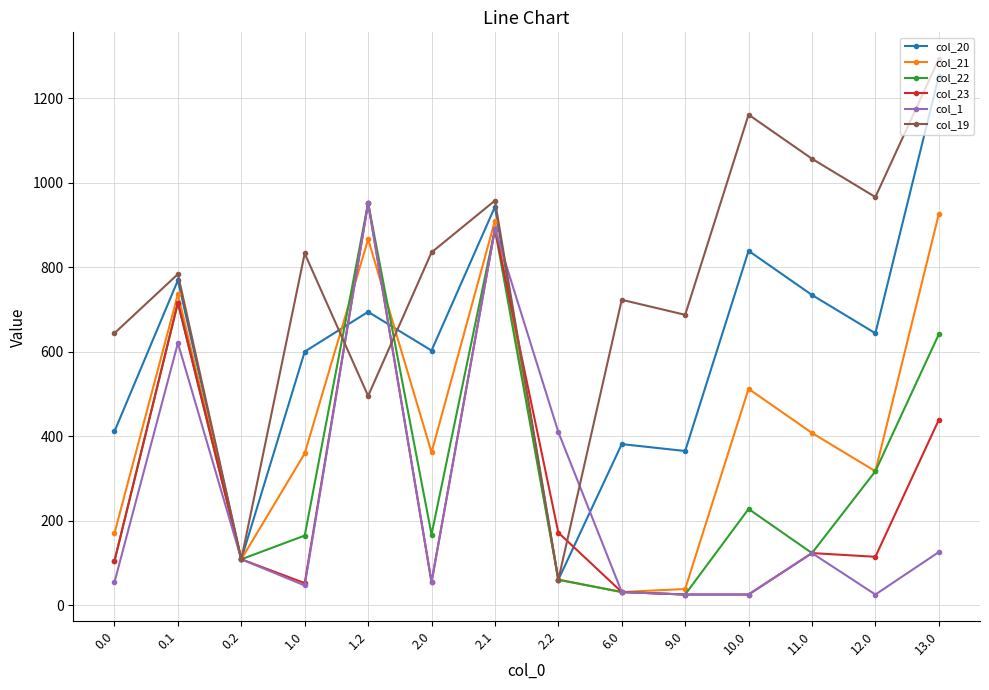

Is the value of col_19 at 2.1 greater than the value of col_21 at 1.0?

Yes